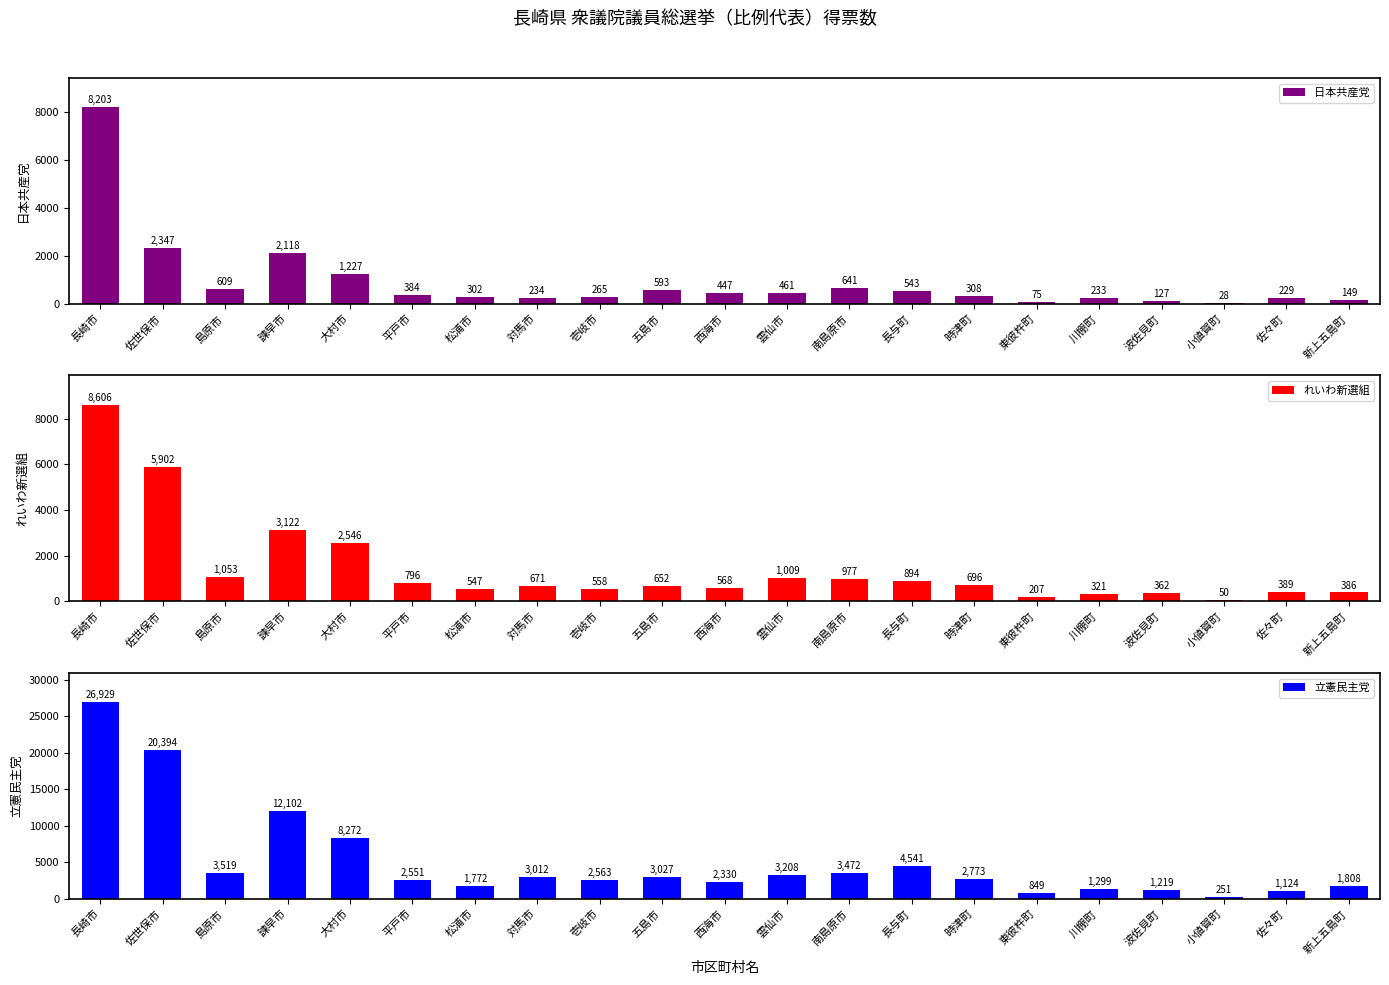

What is the minimum value for 日本共産党?

28